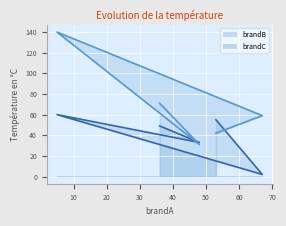

What is the maximum value for brandC?

140